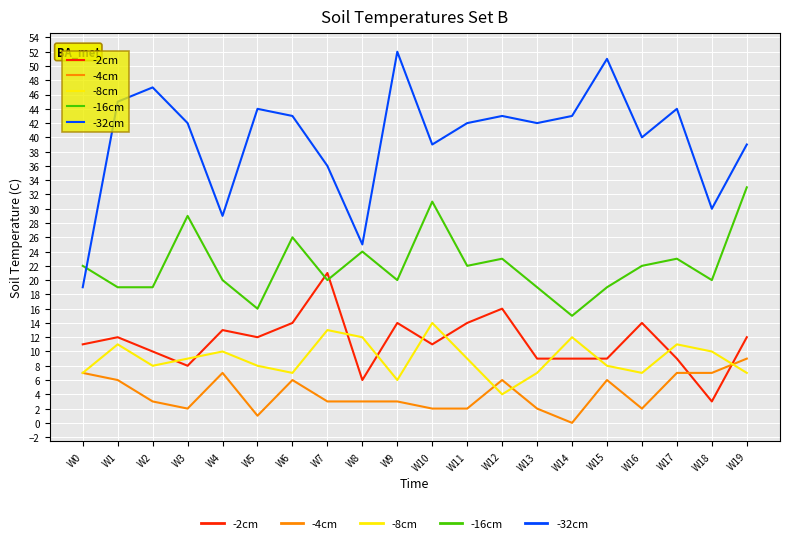

Where do -16cm and -2cm first cross each other?

W6 and W7